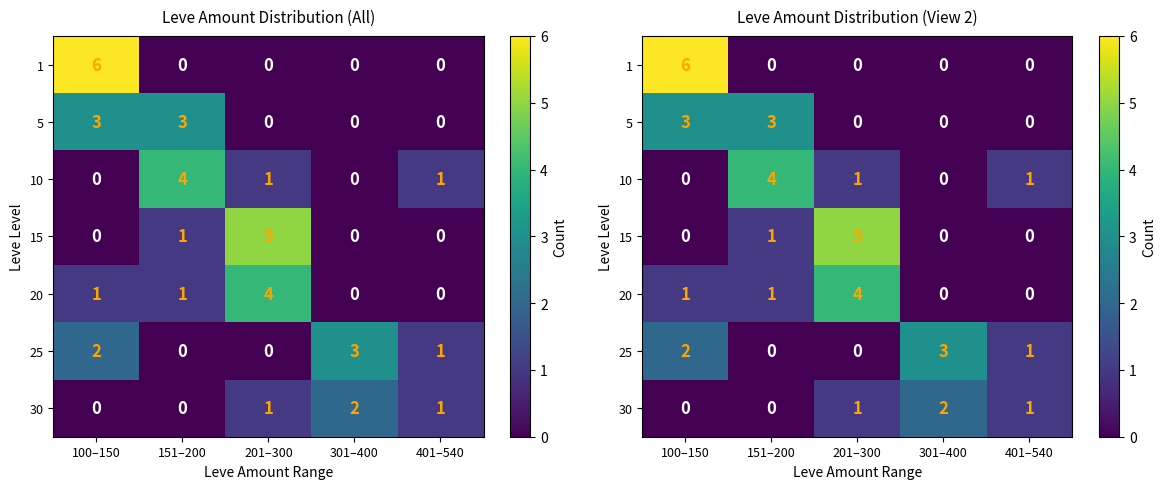

The 30 series shows 1 at 201–300. True or false?

True